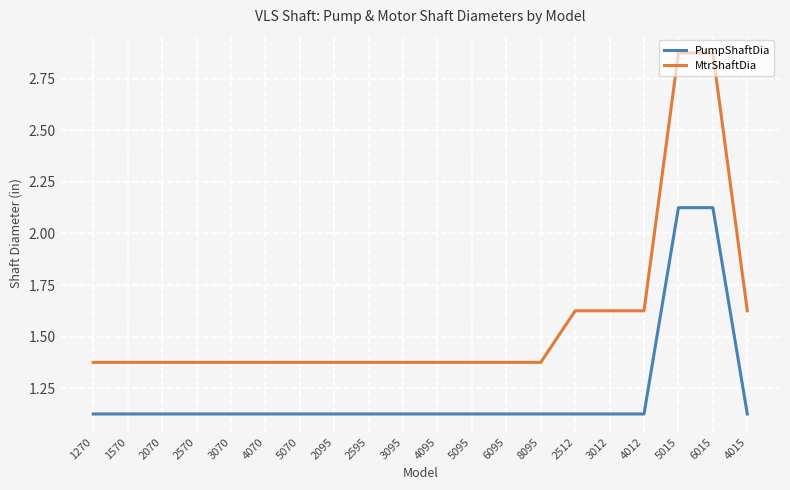

The value of PumpShaftDia at 5015 is 1.2. True or false?

False